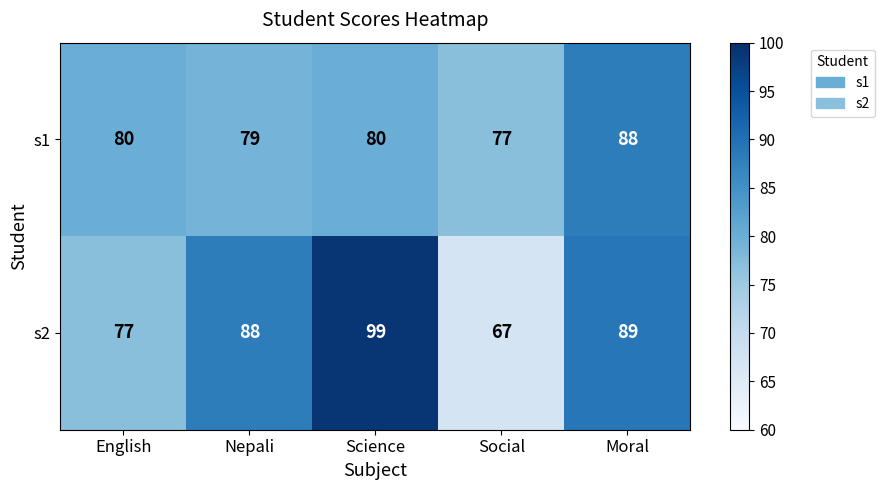

What is the spread (max minus min) of values at Science?

19